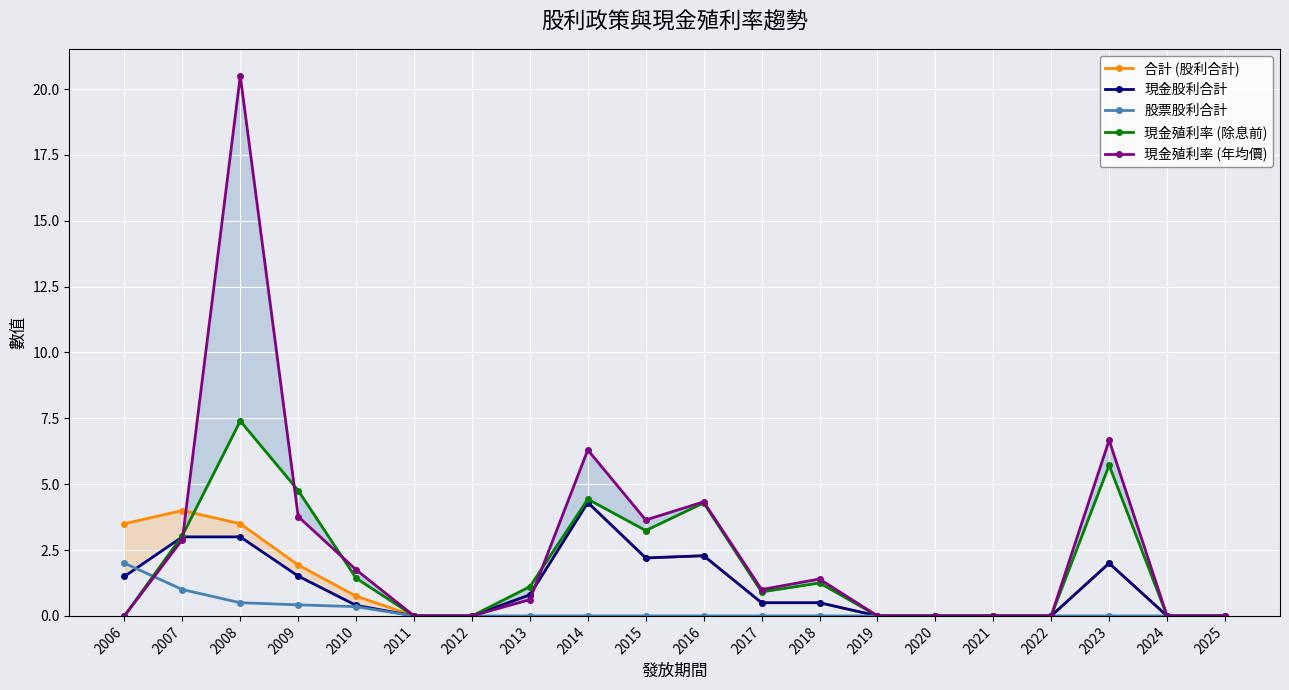

Reading left to right, what are all the values shown in this chart?

合計 (股利合計): 2006=3.5	2007=4.0	2008=3.5	2009=1.9	2010=0.8	2011=0.0	2012=0.0	2013=0.8	2014=4.3	2015=2.2	2016=2.3	2017=0.5	2018=0.5	2019=0.0	2020=0.0	2021=0.0	2022=0.0	2023=2.0	2024=0.0	2025=0.0
現金股利合計: 2006=1.5	2007=3.0	2008=3.0	2009=1.5	2010=0.4	2011=0.0	2012=0.0	2013=0.8	2014=4.3	2015=2.2	2016=2.3	2017=0.5	2018=0.5	2019=0.0	2020=0.0	2021=0.0	2022=0.0	2023=2.0	2024=0.0	2025=0.0
股票股利合計: 2006=2.0	2007=1.0	2008=0.5	2009=0.4	2010=0.3	2011=0.0	2012=0.0	2013=0.0	2014=0.0	2015=0.0	2016=0.0	2017=0.0	2018=0.0	2019=0.0	2020=0.0	2021=0.0	2022=0.0	2023=0.0	2024=0.0	2025=0.0
現金殖利率 (除息前): 2006=0.0	2007=3.0	2008=7.4	2009=4.8	2010=1.4	2011=0.0	2012=0.0	2013=1.1	2014=4.4	2015=3.2	2016=4.3	2017=0.9	2018=1.2	2019=0.0	2020=0.0	2021=0.0	2022=0.0	2023=5.7	2024=0.0	2025=0.0
現金殖利率 (年均價): 2006=0.0	2007=2.9	2008=20.5	2009=3.8	2010=1.8	2011=0.0	2012=0.0	2013=0.6	2014=6.3	2015=3.6	2016=4.3	2017=1.0	2018=1.4	2019=0.0	2020=0.0	2021=0.0	2022=0.0	2023=6.7	2024=0.0	2025=0.0